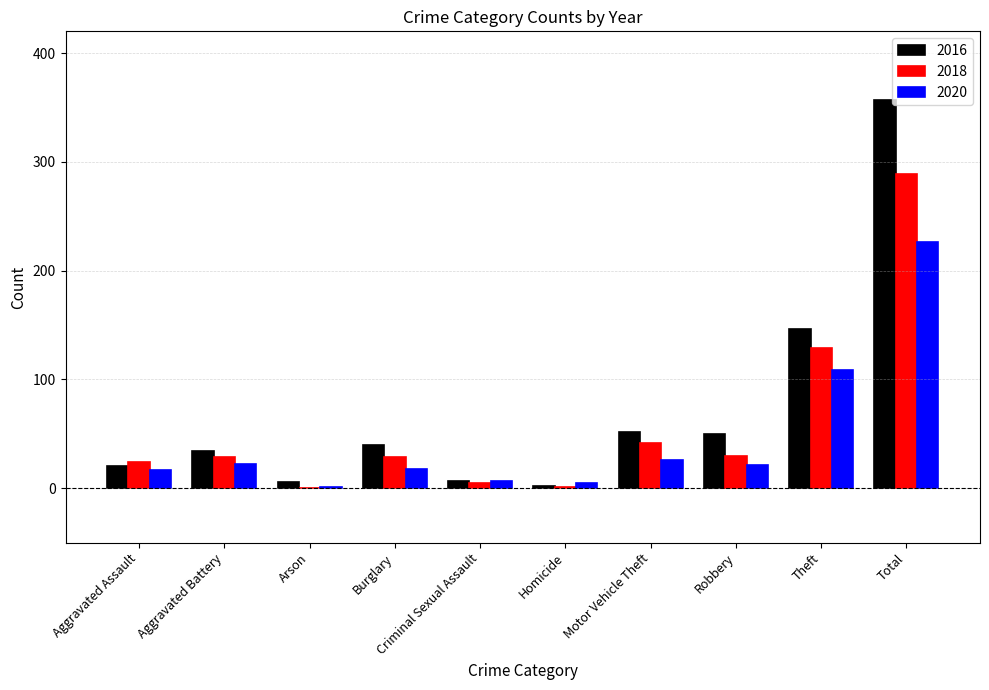

Which category has the highest value in the 2020 series?

Total